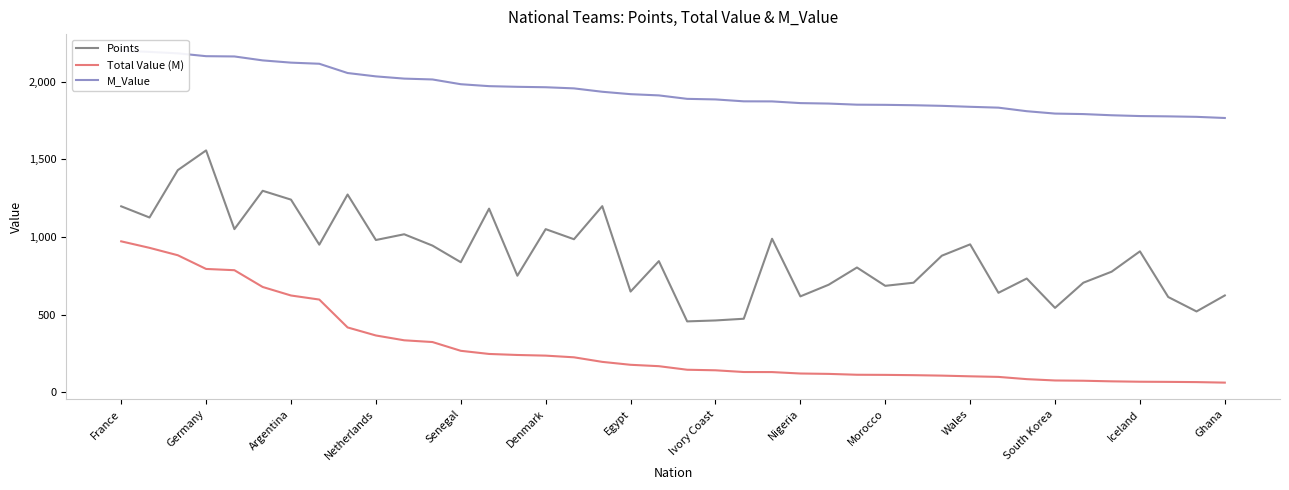

What is the approximate value of Points at South Korea?

544.0